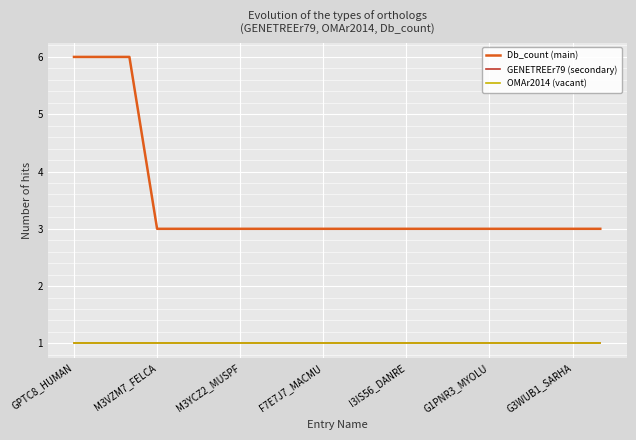

At how many categories does at least one series exceed 2?

20